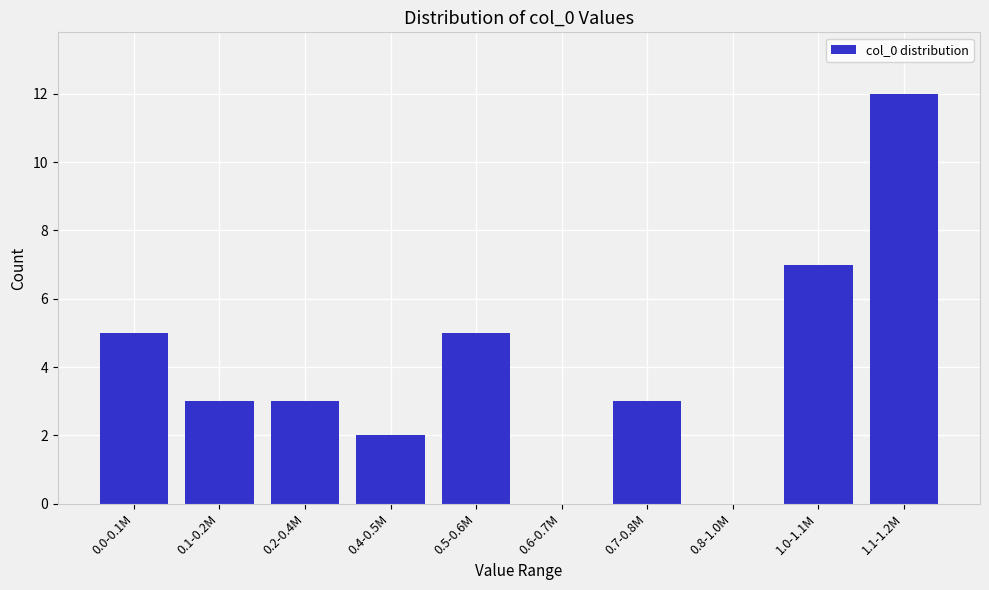

Reading left to right, what are all the values shown in this chart?

0.0-0.1M=5	0.1-0.2M=3	0.2-0.4M=3	0.4-0.5M=2	0.5-0.6M=5	0.6-0.7M=0	0.7-0.8M=3	0.8-1.0M=0	1.0-1.1M=7	1.1-1.2M=12